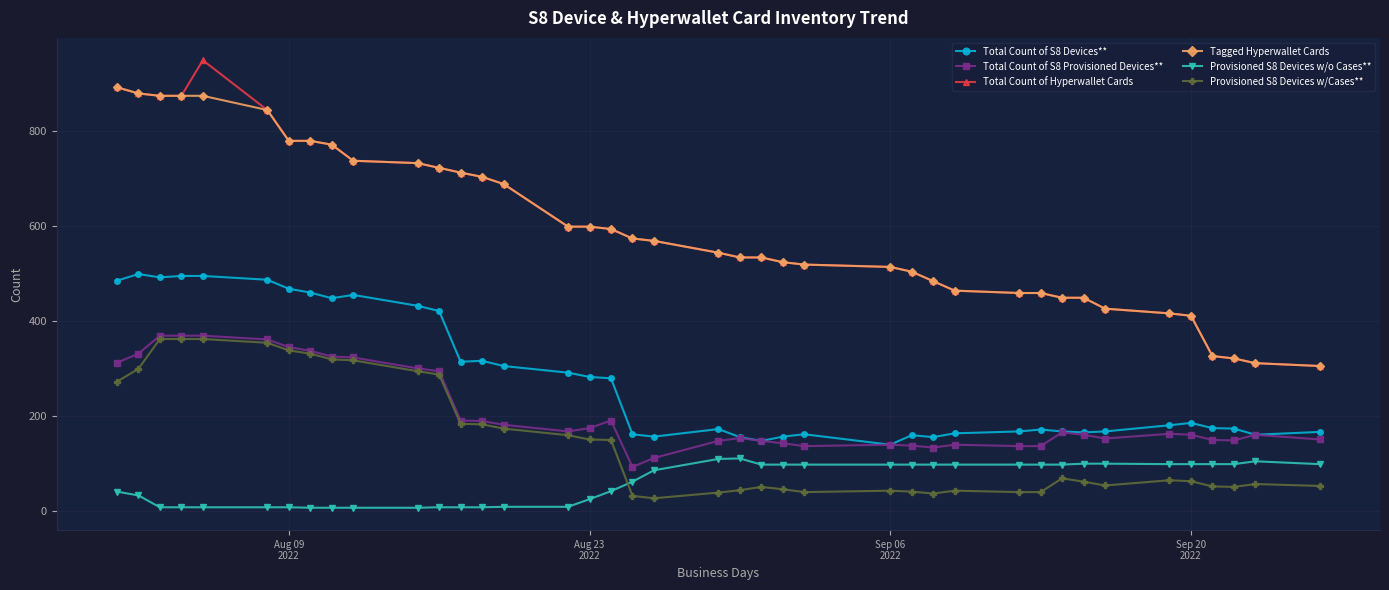

What is the maximum value shown in the chart?

950